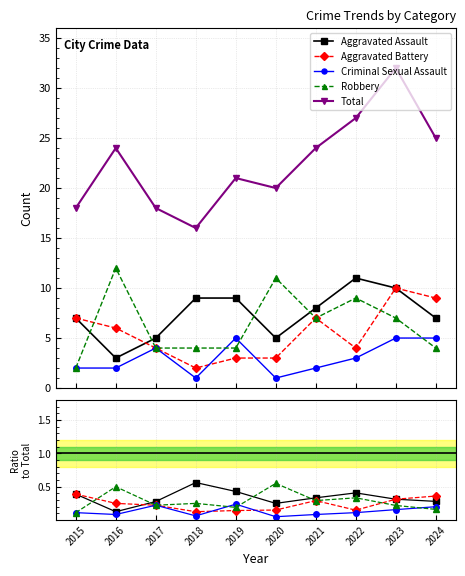

In Robbery, how many points are lower than both neighbors (excluding endpoints)?

3